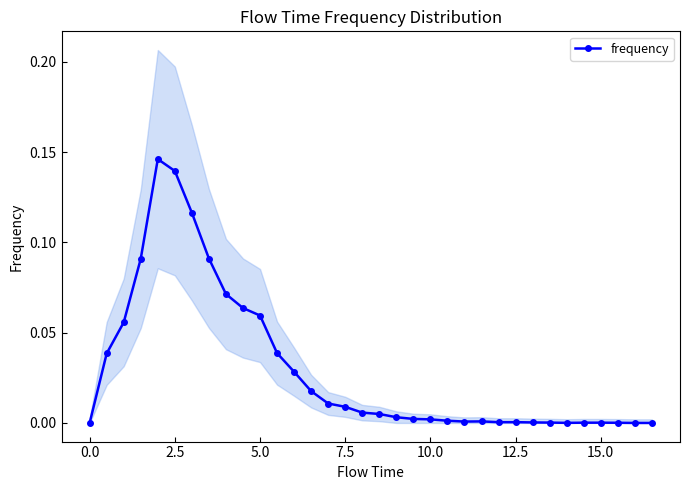

True or false: frequency has more than 0 interior local peaks.

True